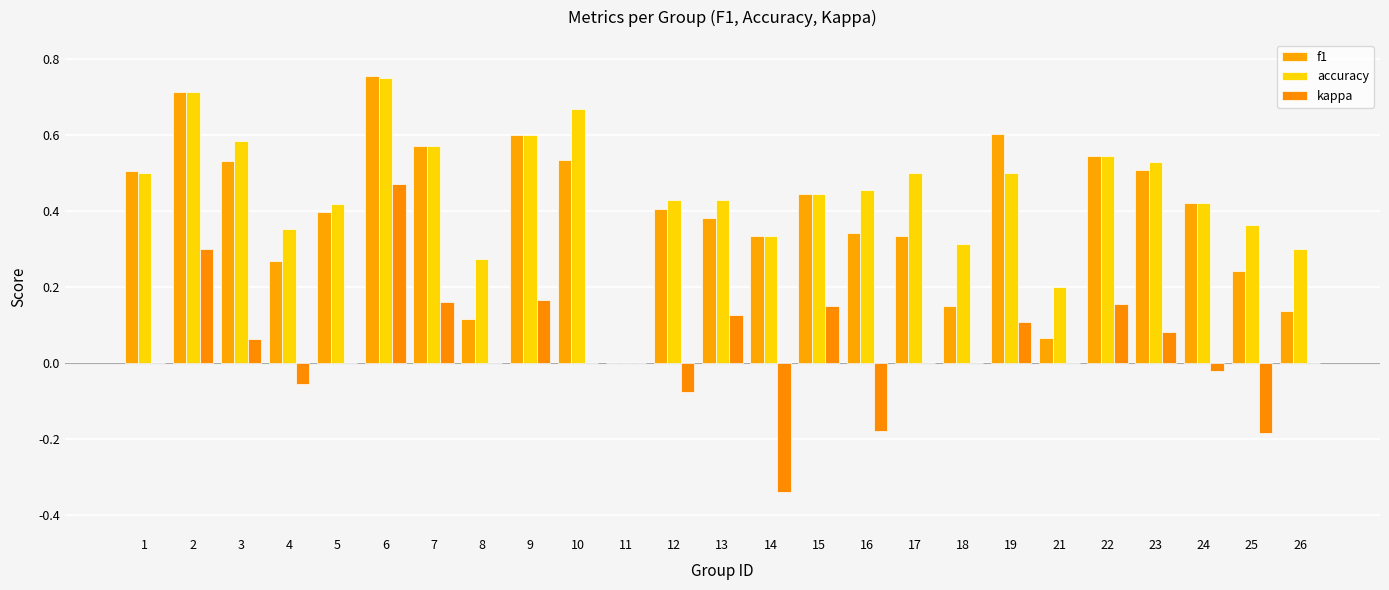

At which category is the sum across all series the highest?

6